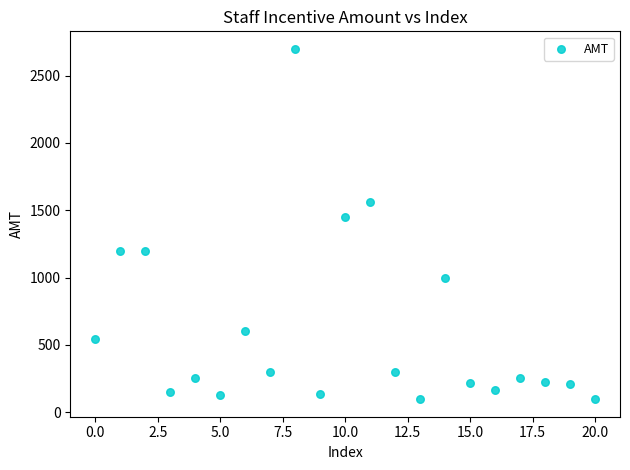

What is the range of Y values (max minus min)?

2603